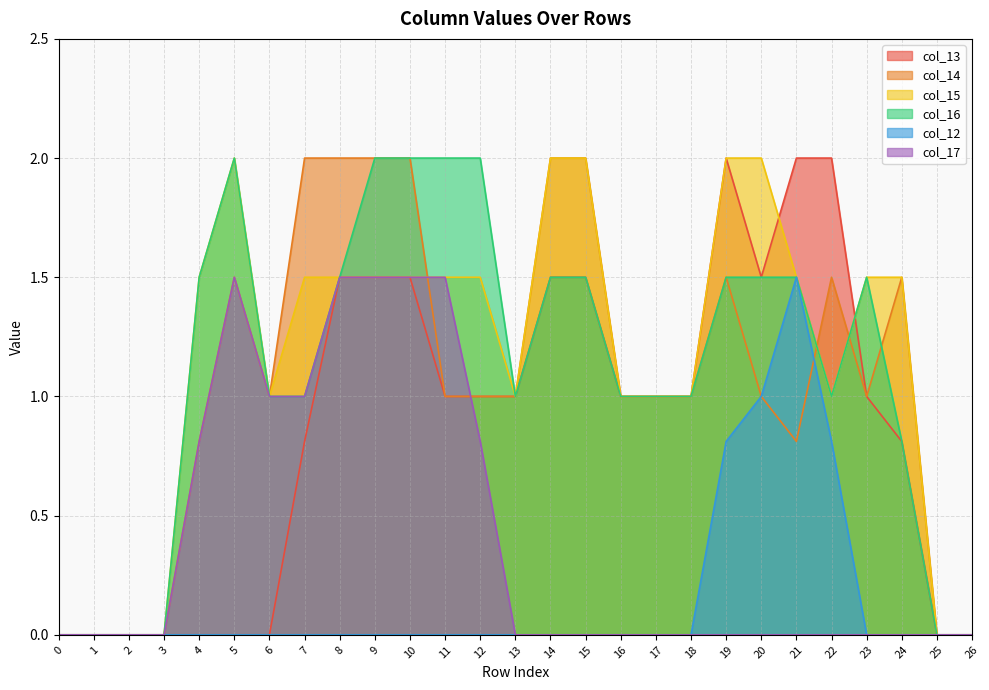

What is the greatest value displayed?

2.0